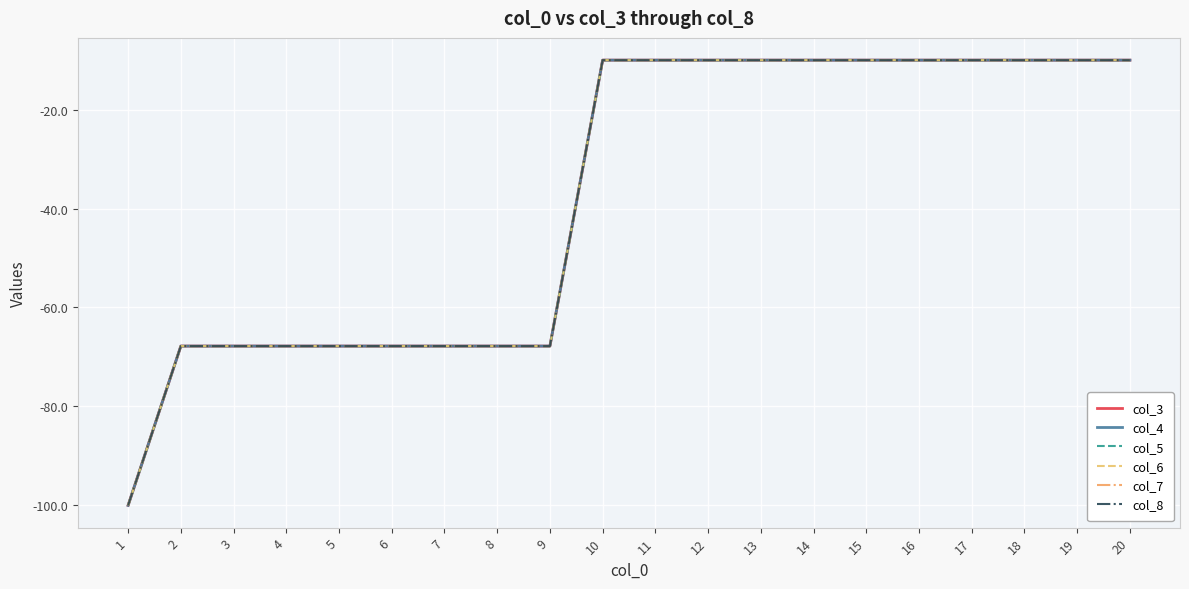

True or false: col_3 and col_8 cross at least once.

False